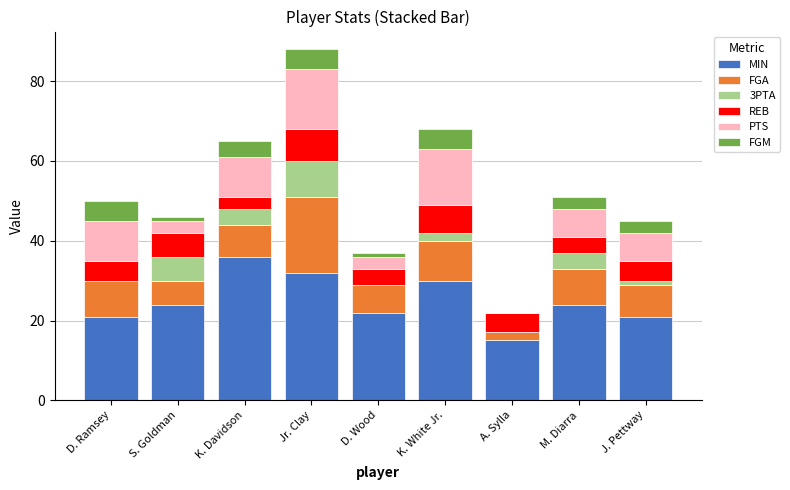

Are the bars grouped side by side (vs. stacked)?

No